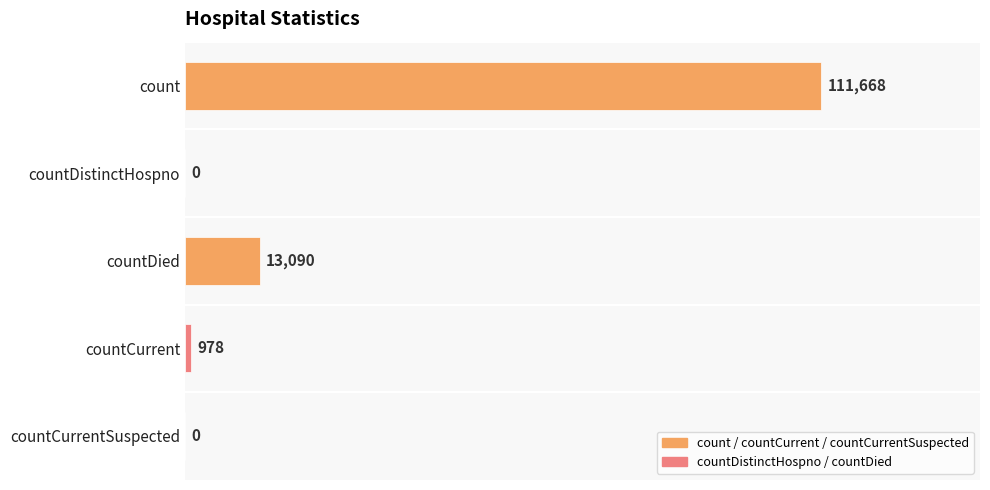

True or false: the data shows 0 at countCurrentSuspected.

True